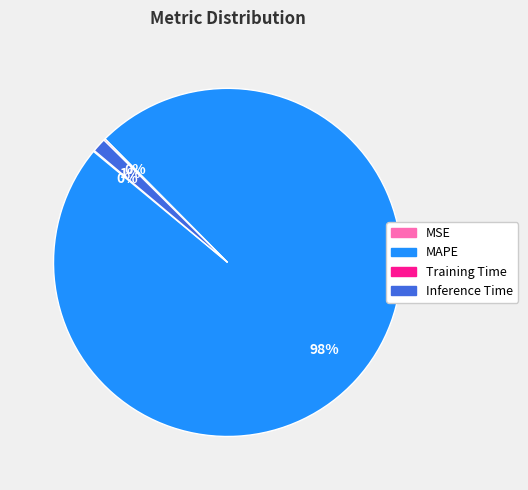

Is it true that Inference Time is 11% of the pie?

False